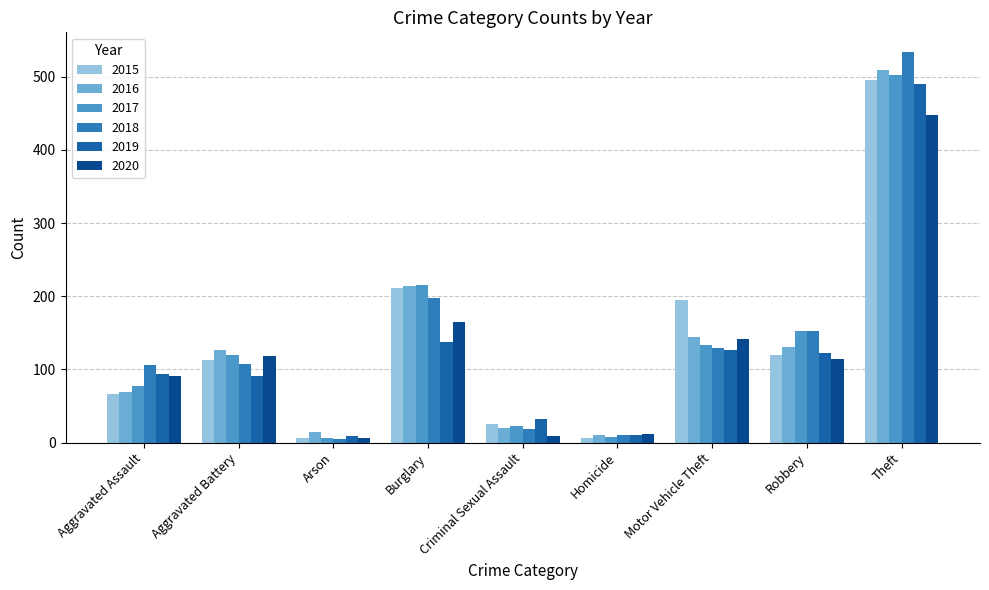

Which category has the lowest value across all series?

Arson